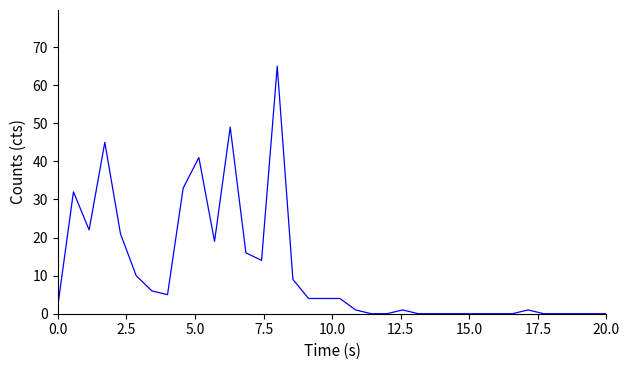

What is the maximum value shown in the chart?

65